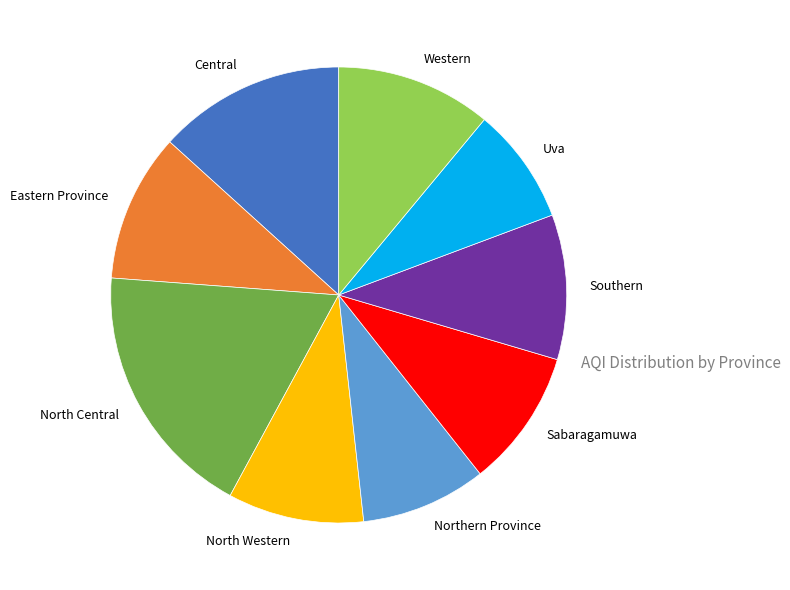

True or false: Western accounts for 11% of the total.

True